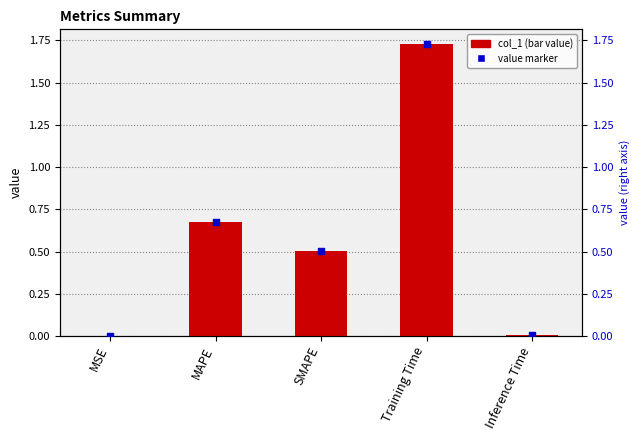

Is the value of col_1 at Inference Time greater than the value of value marker at MSE?

Yes